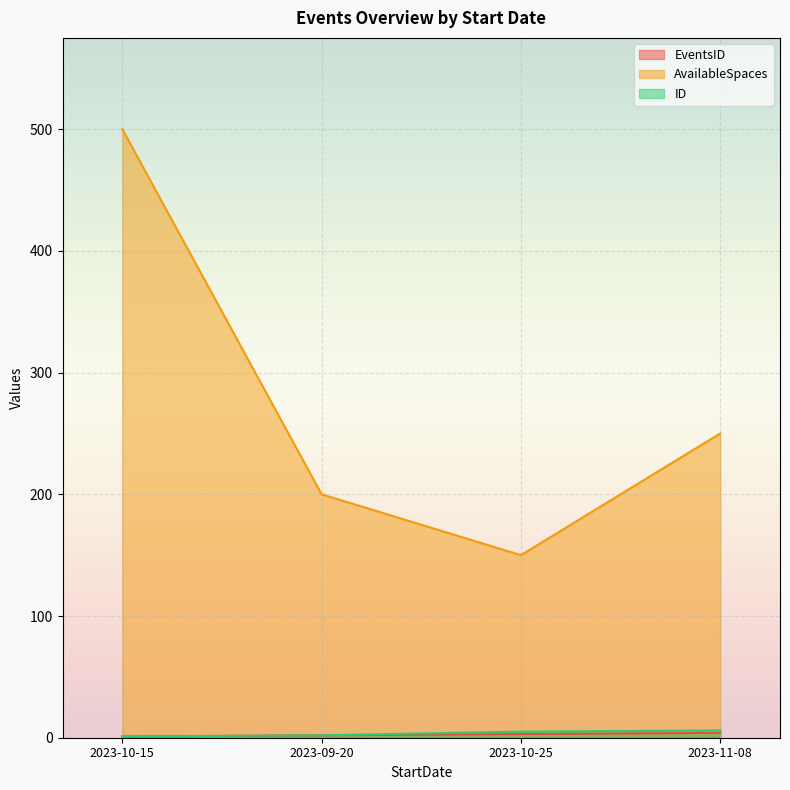

True or false: AvailableSpaces has more than 2 interior local peaks.

False